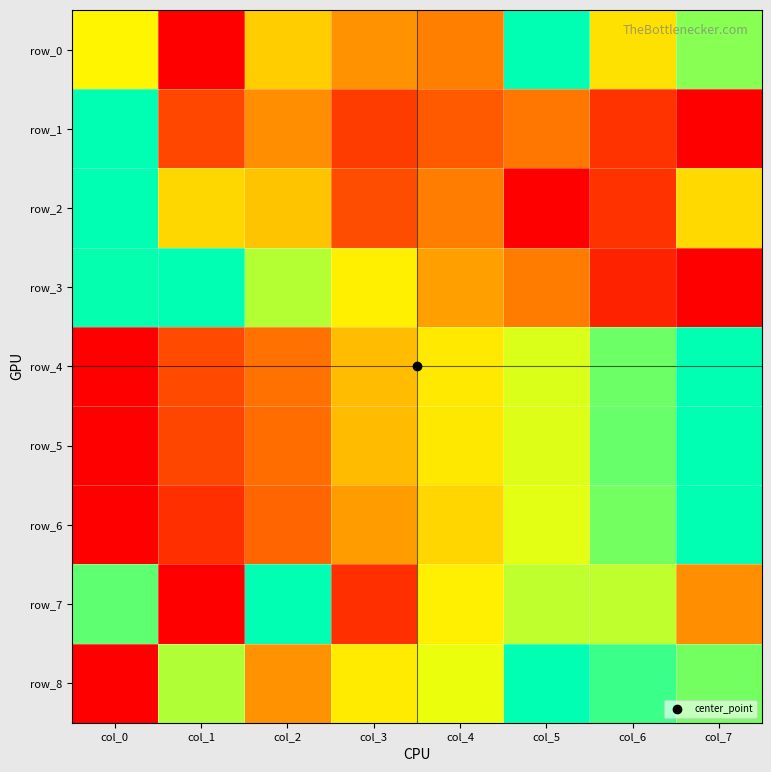

The value of row_8 at col_2 is 0.4. True or false?

True